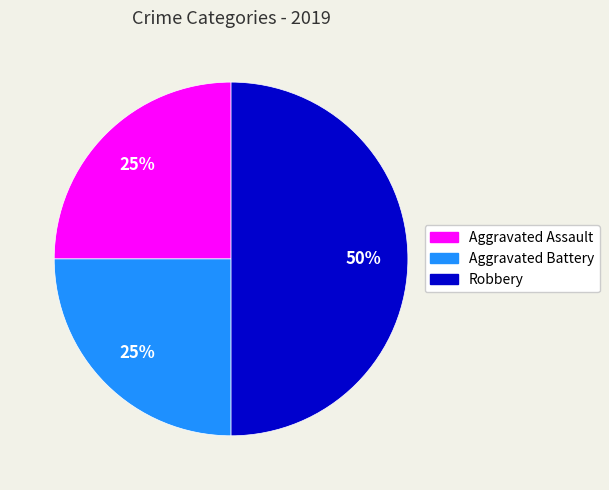

Which category has the biggest portion of the pie?

Robbery